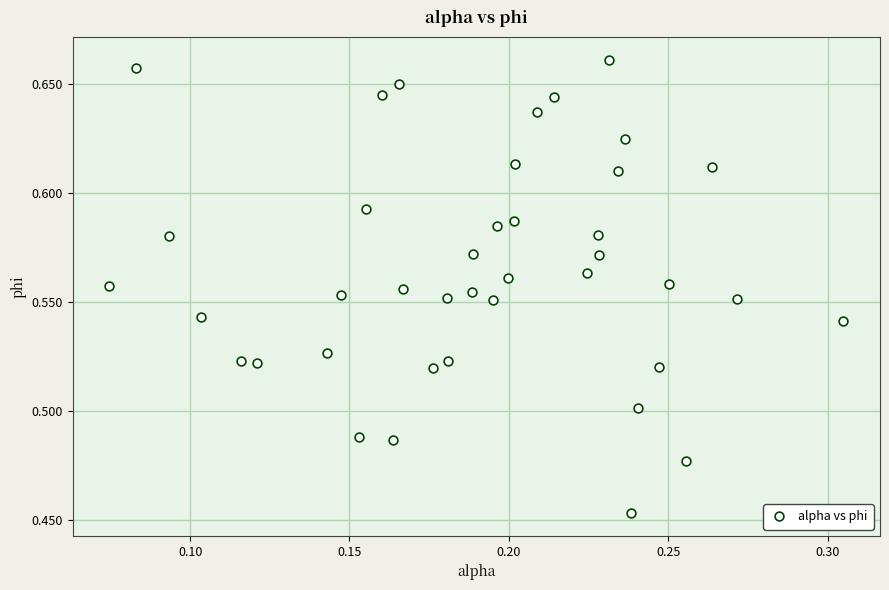

How many data points are displayed?

40